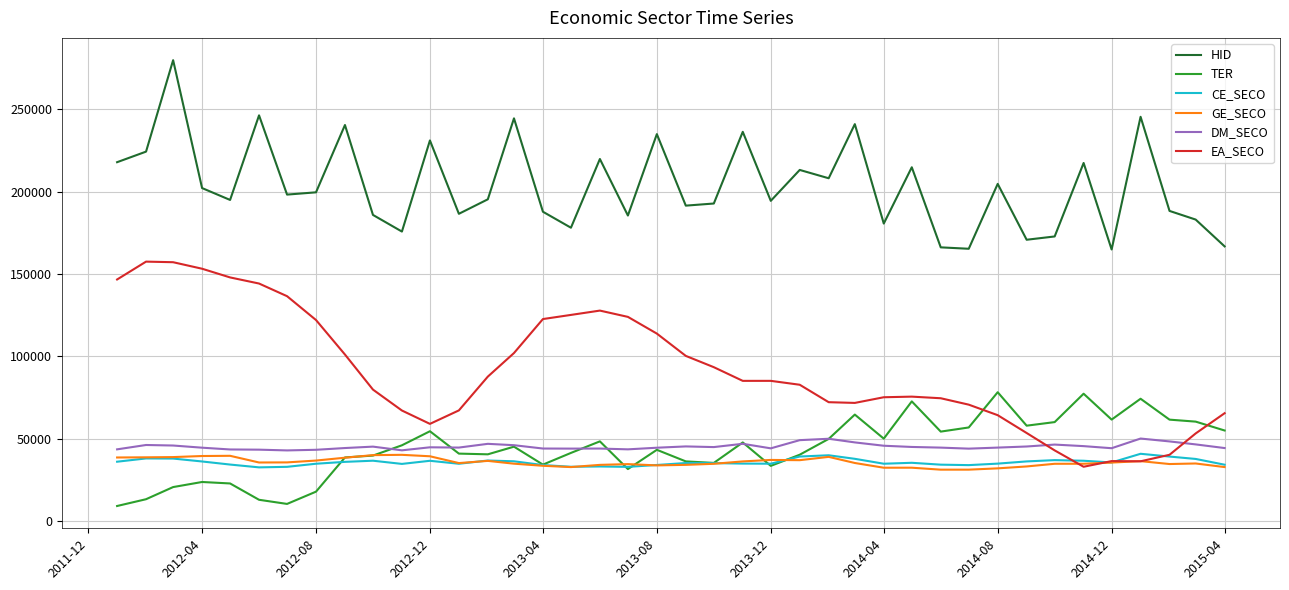

What is the greatest value displayed?

279951.2